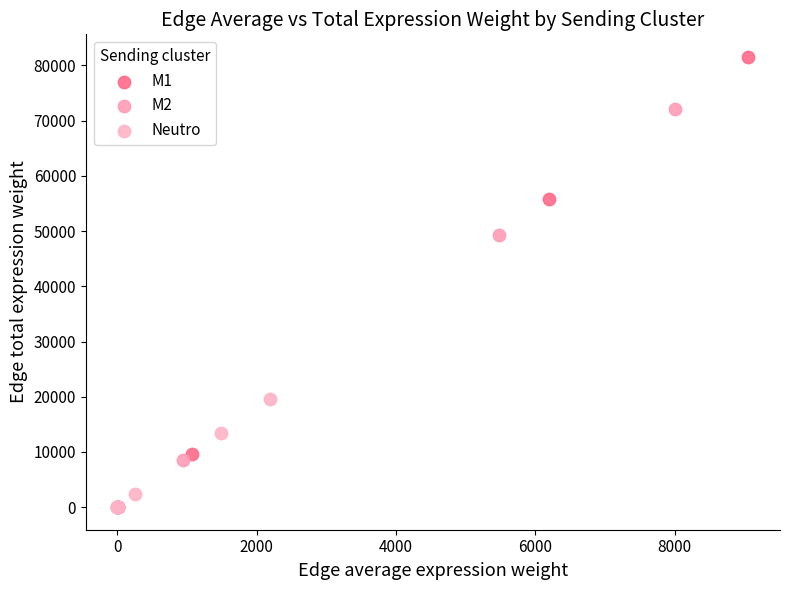

Which series contains the highest Y value?

M1